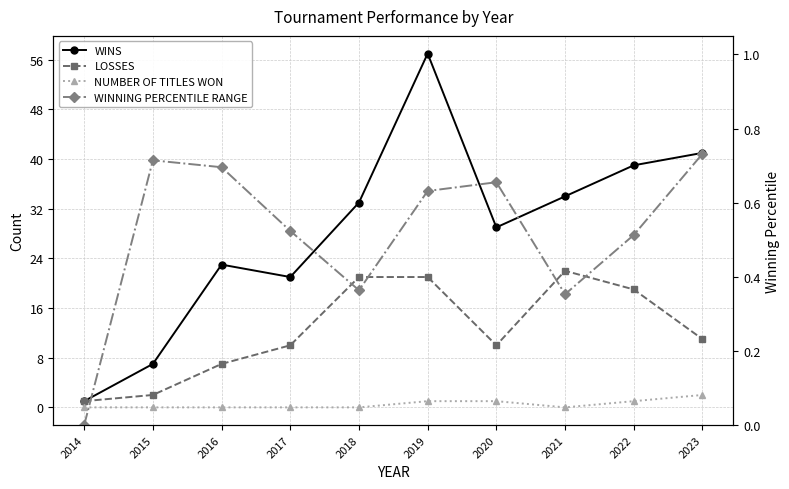

How many series are shown in this chart?

4